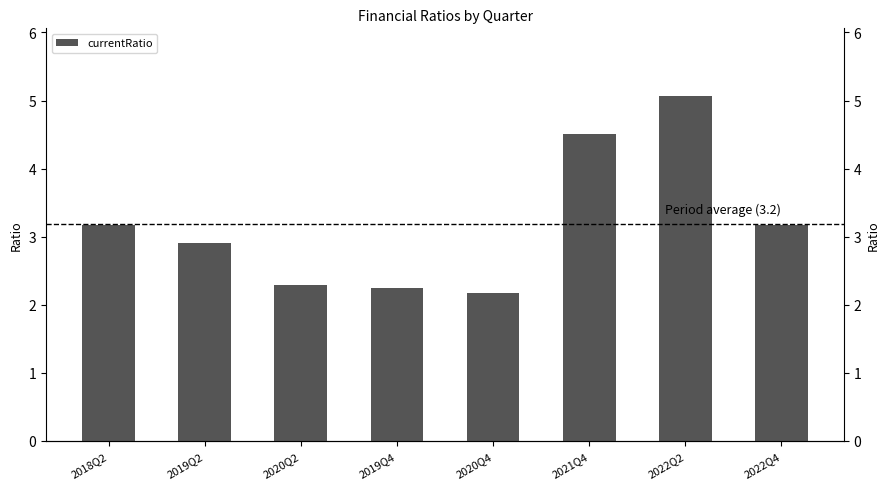

Reading left to right, what are all the values shown in this chart?

3.2	2.9	2.3	2.2	2.2	4.5	5.1	3.2